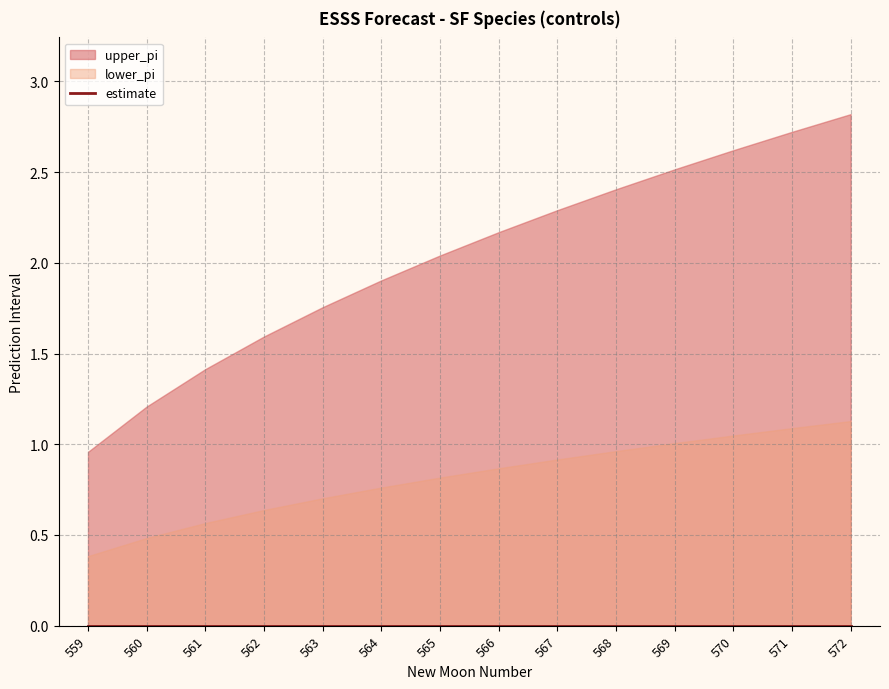

At how many categories does at least one series exceed 1?

13